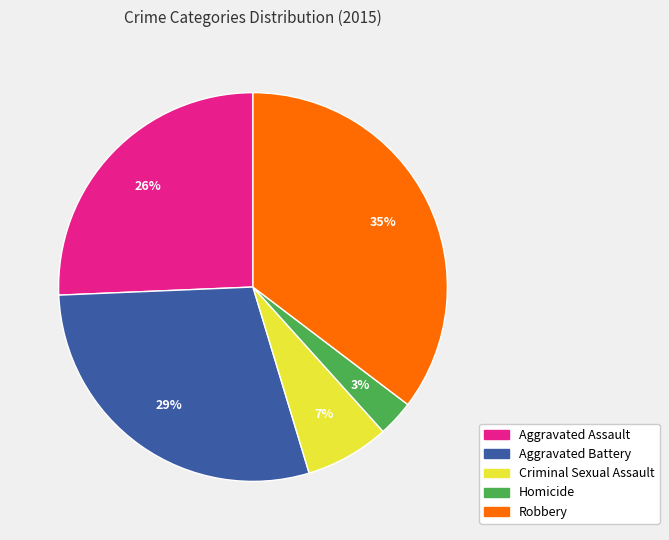

How many segments does this pie chart have?

5